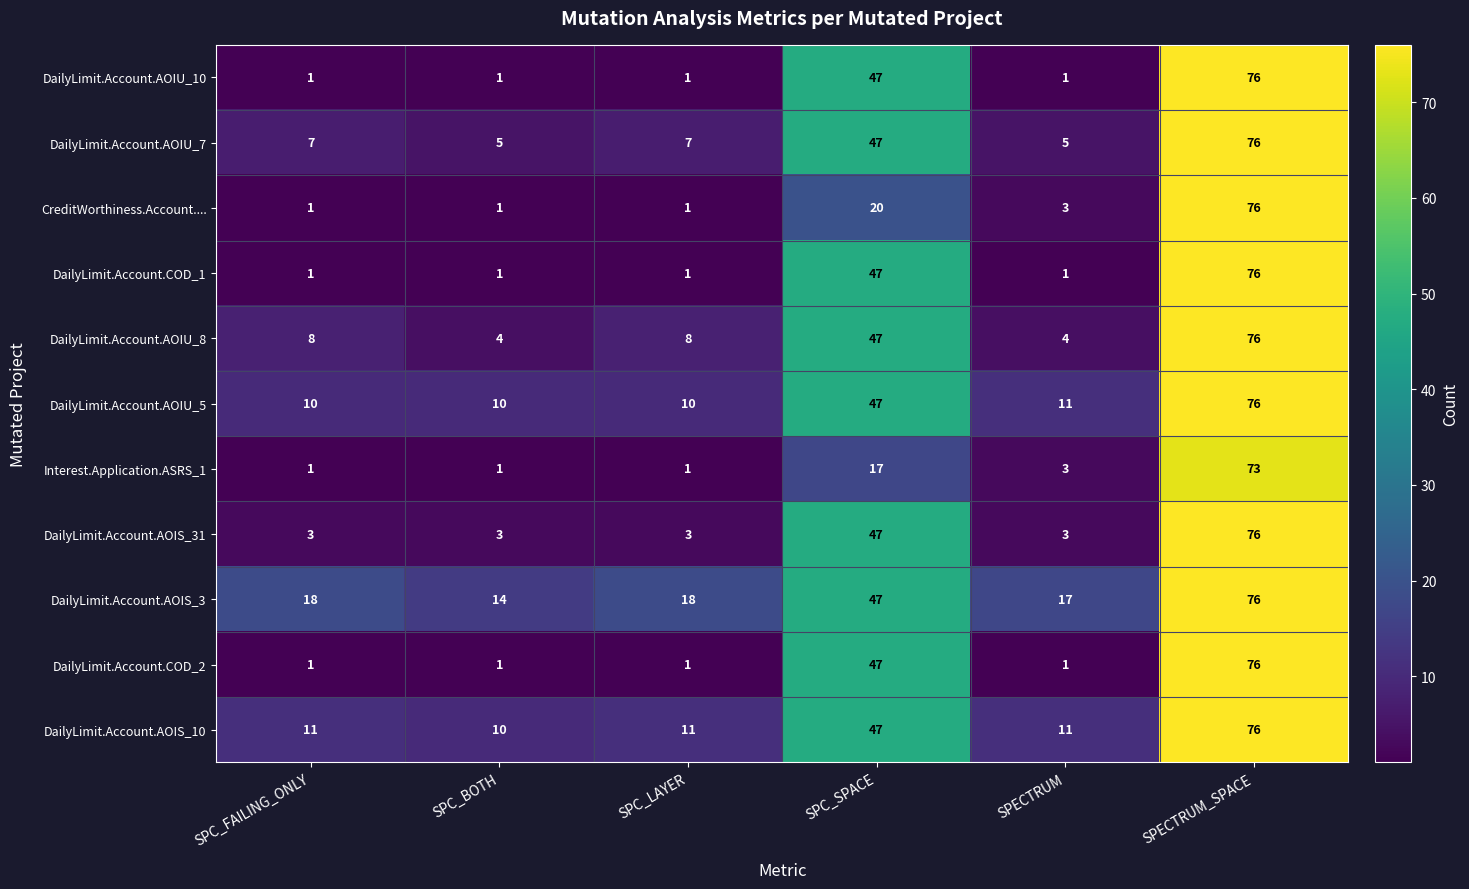

At which label does DailyLimit.Account.AOIS_3 reach its peak?

SPECTRUM_SPACE